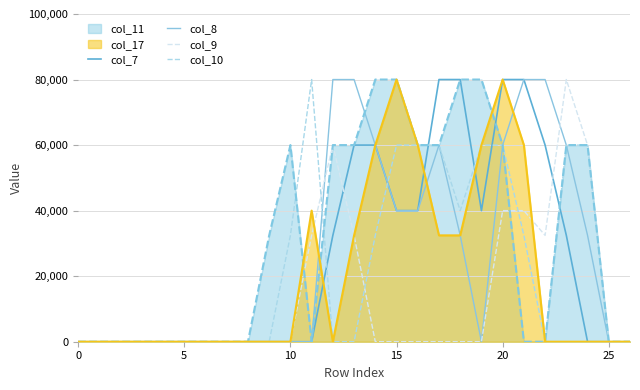

What is the highest value of the col_11 series?

80000.0